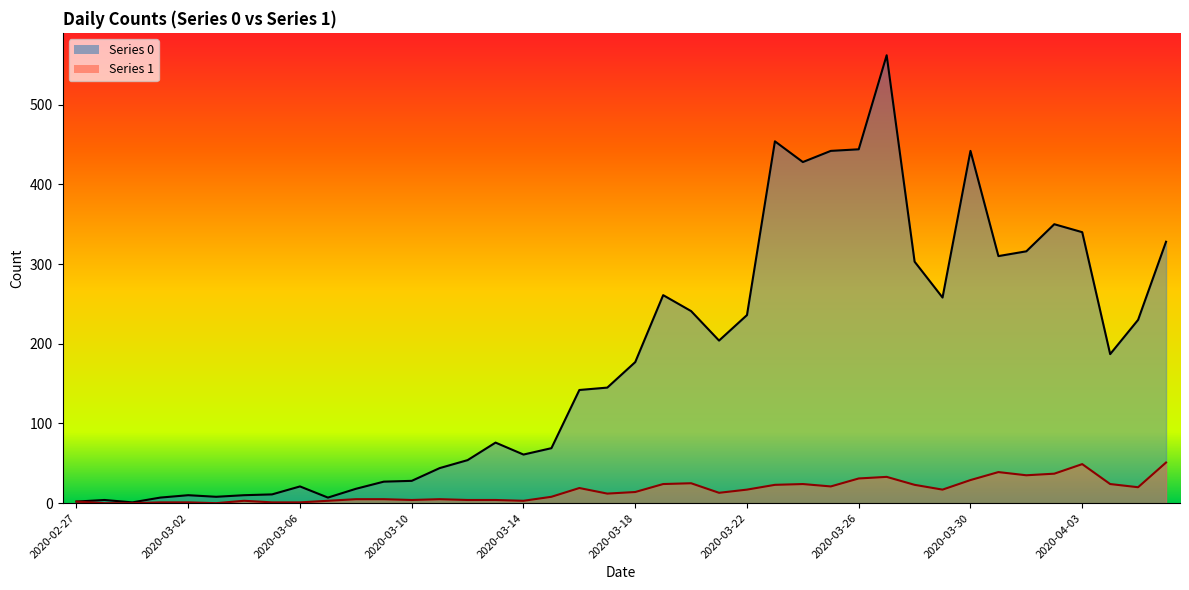

True or false: 0_line and 1_line cross at least once.

False